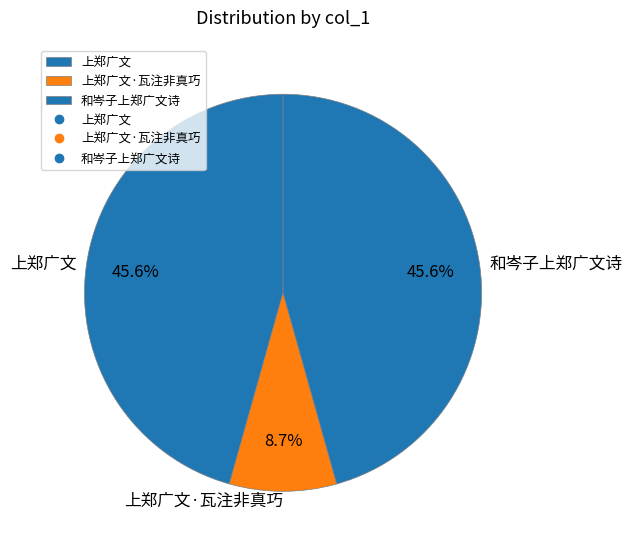

Count the number of slices in the pie.

3